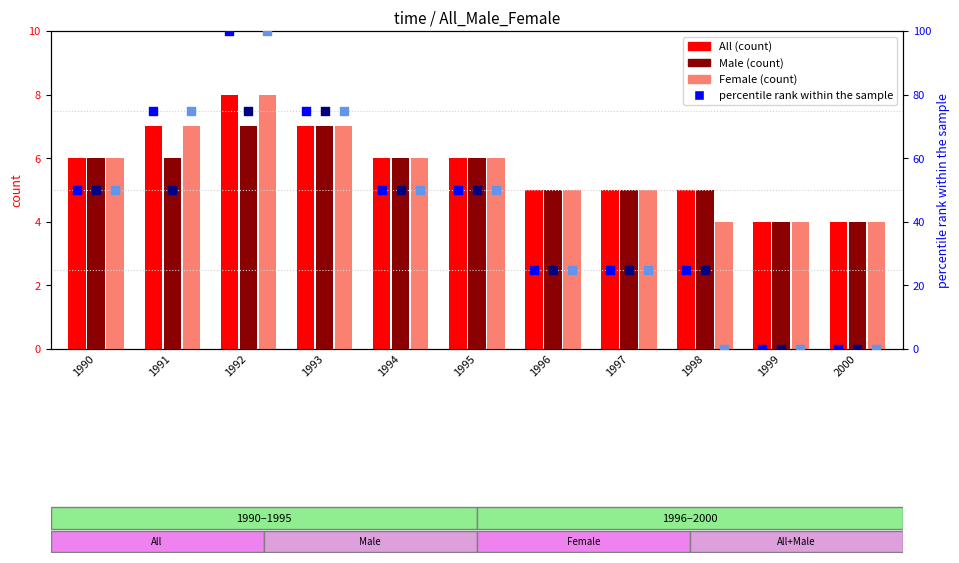

At how many categories does at least one series exceed 24?

9